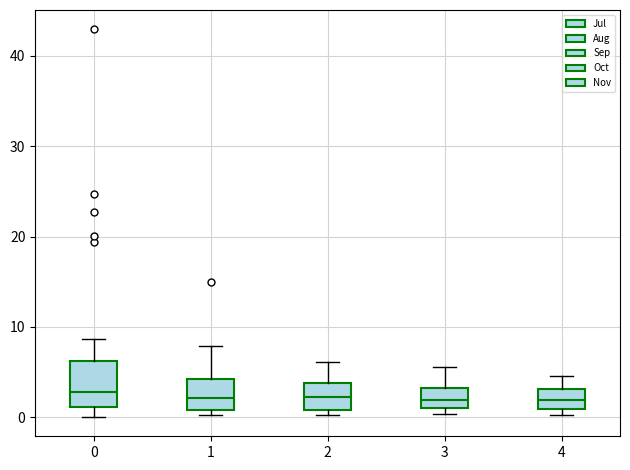

Which box is the tallest, from its lower edge to its upper edge?

0